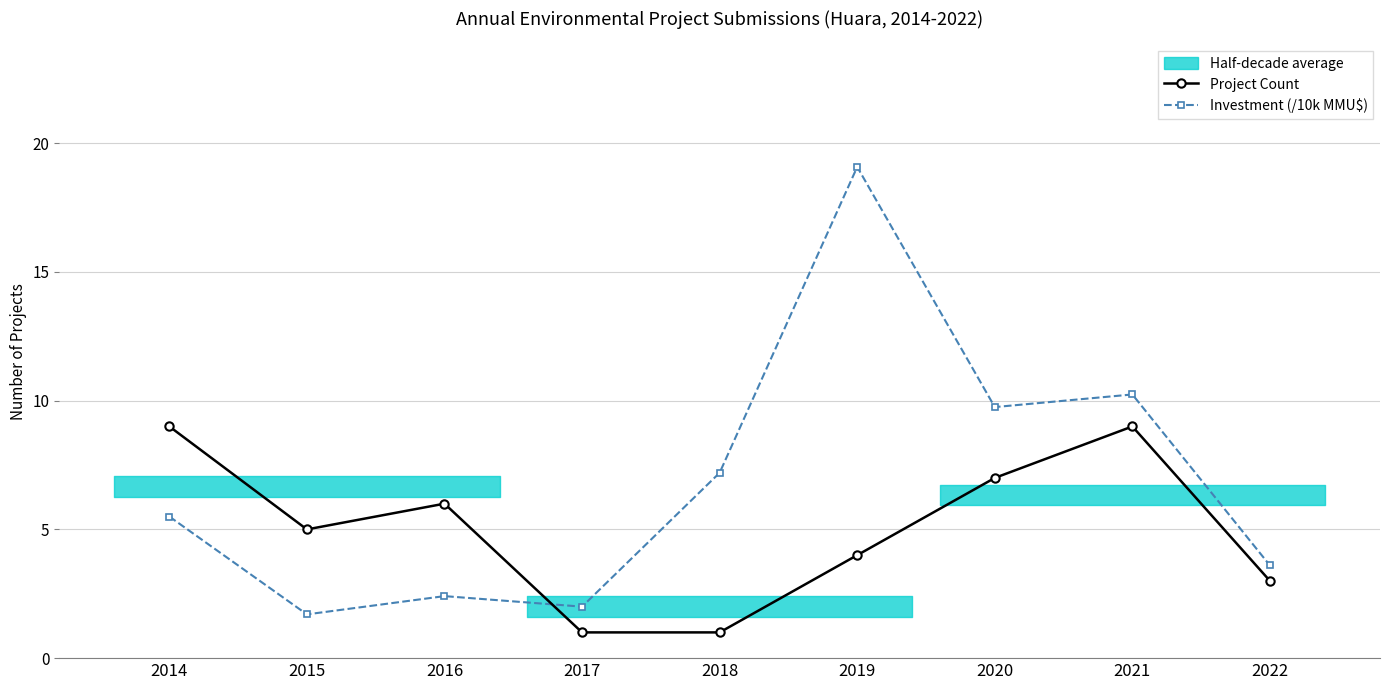

At 2018, list the series in order from largest to smallest.

Investment (/10k MMU$), Project Count